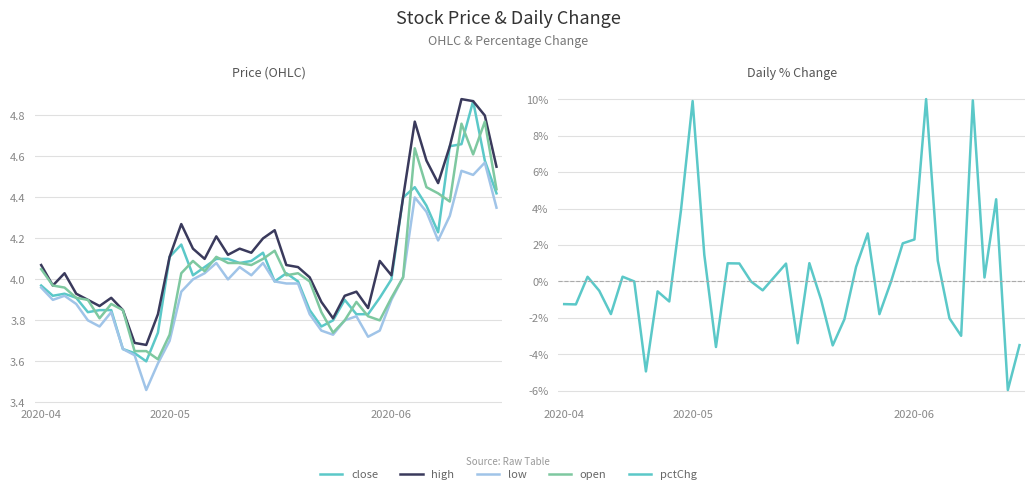

Where is open nearest to the value 4?

23